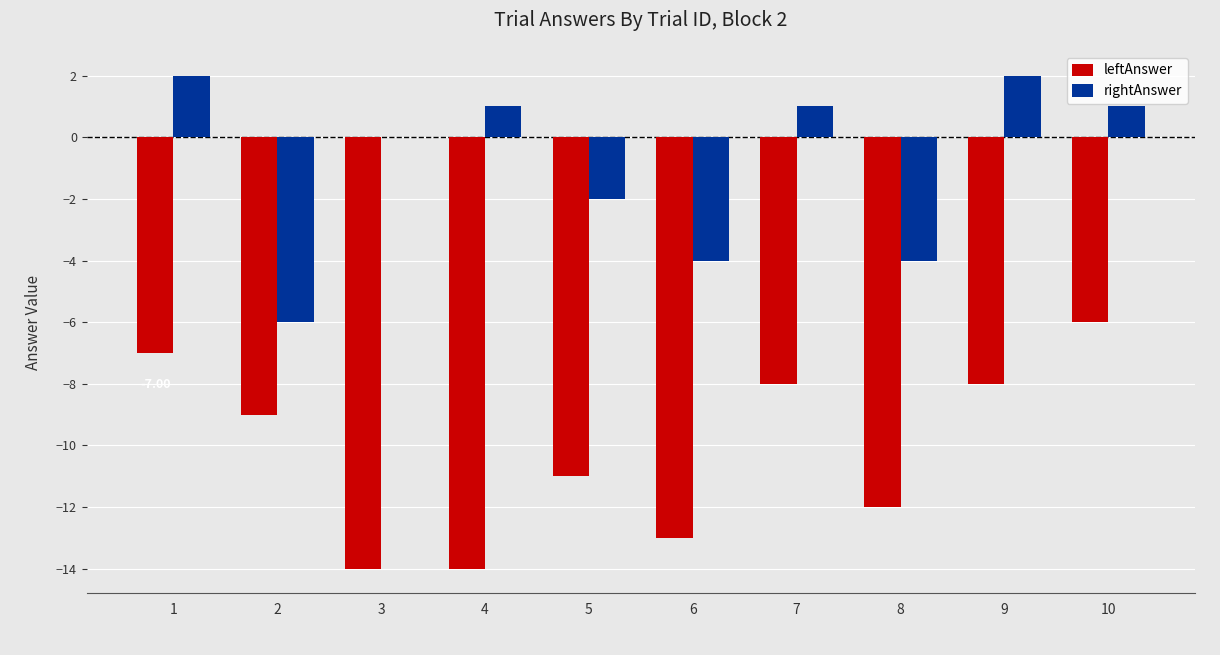

Which series has the largest total across all categories?

rightAnswer